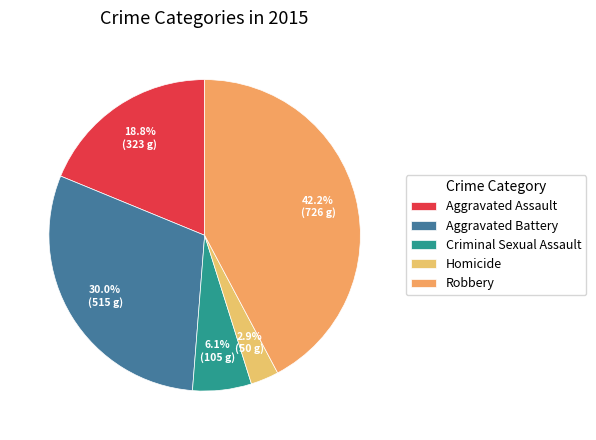

Is the sum of Aggravated Battery and Criminal Sexual Assault greater than half?

No